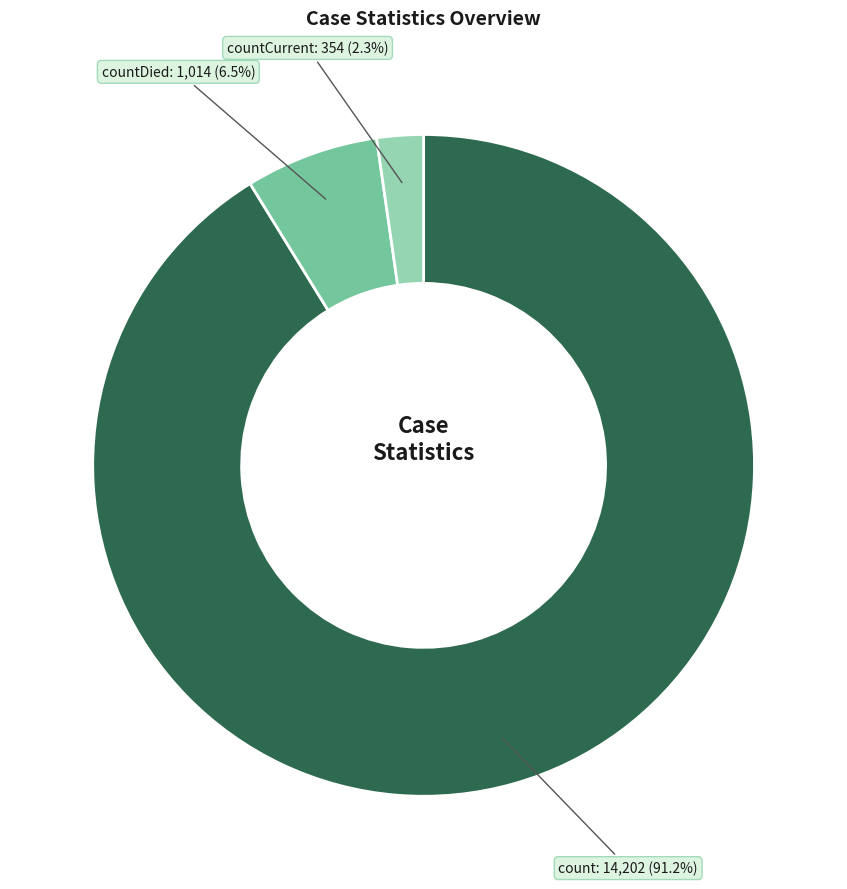

Is the sum of countDied and count greater than half?

Yes